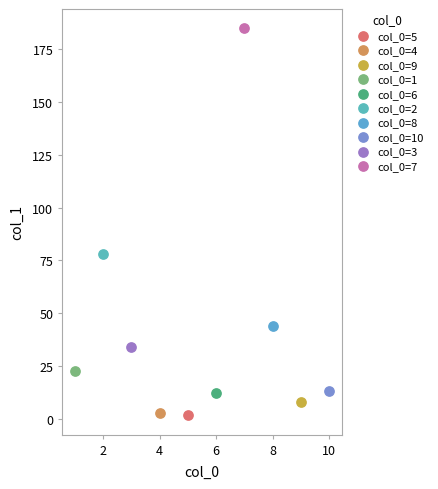

What are all the series names shown in the legend?

col_0=5, col_0=4, col_0=9, col_0=1, col_0=6, col_0=2, col_0=8, col_0=10, col_0=3, col_0=7